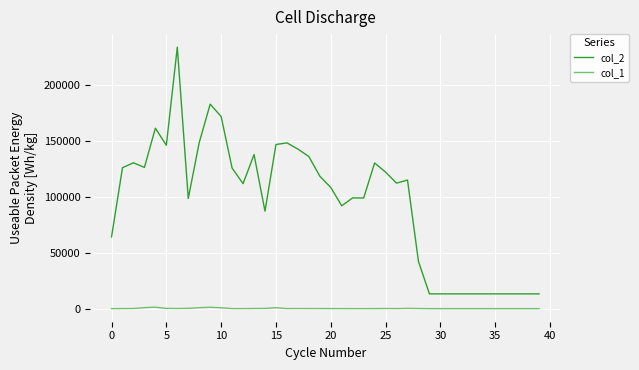

Which series has the largest total across all categories?

col_2